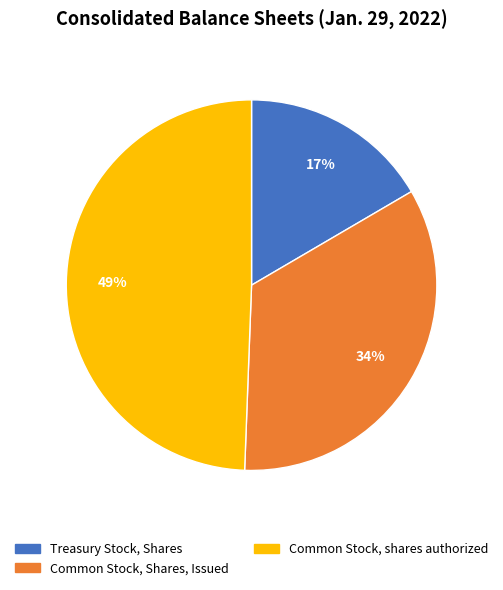

To the nearest percent, what is the average slice percentage?

33%